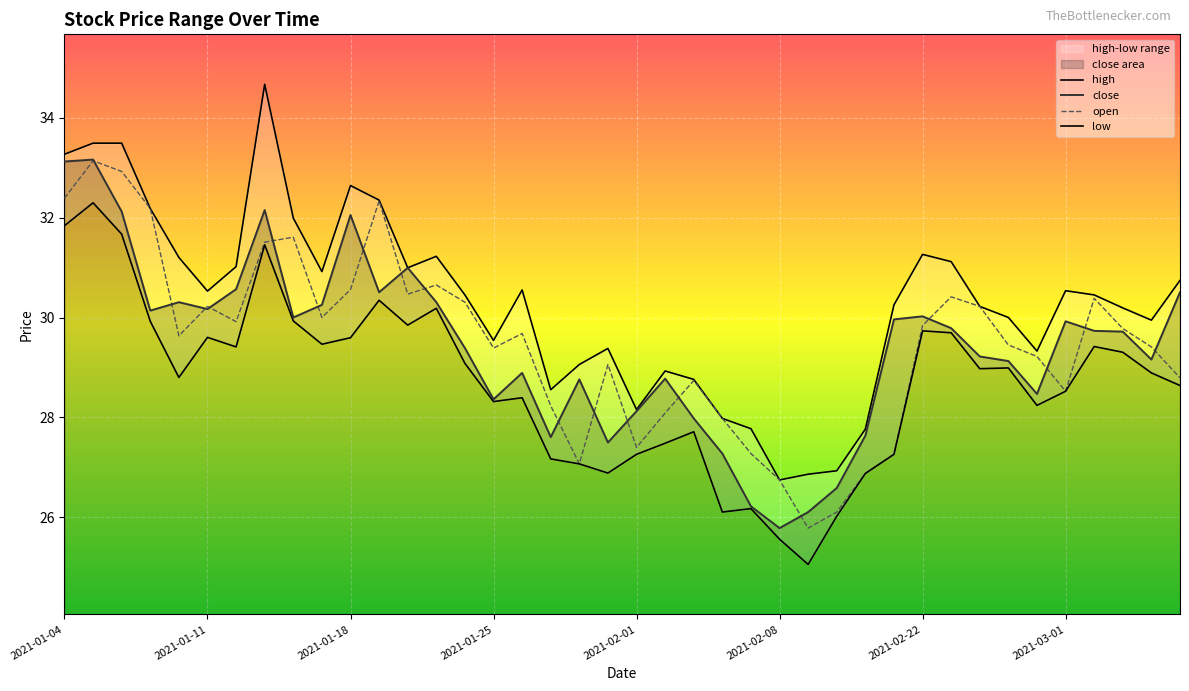

True or false: open and high intersect in this chart.

False